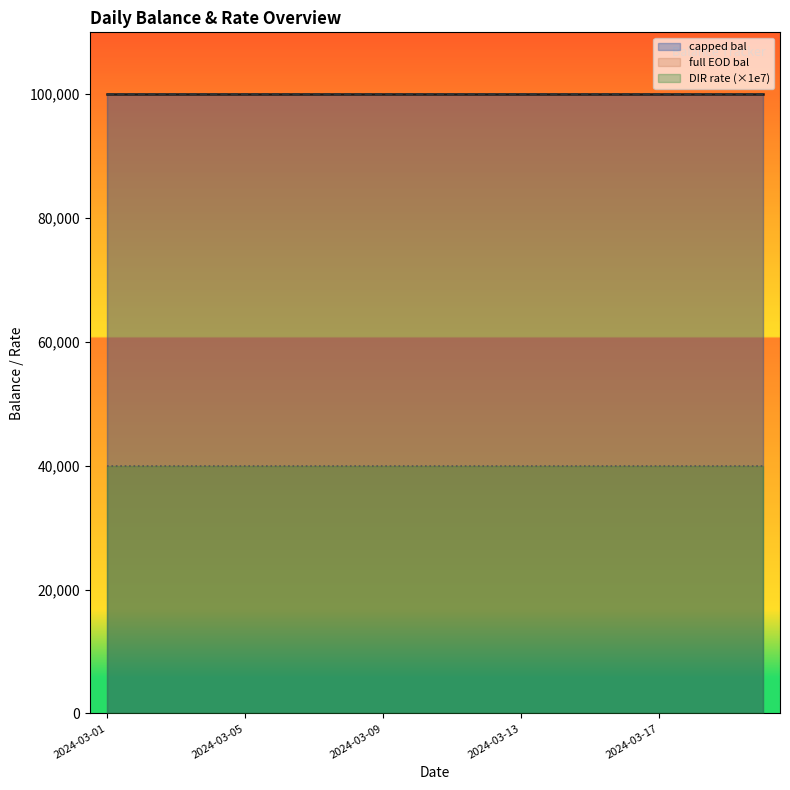

True or false: capped bal has more than 1 points higher than both neighbors.

False